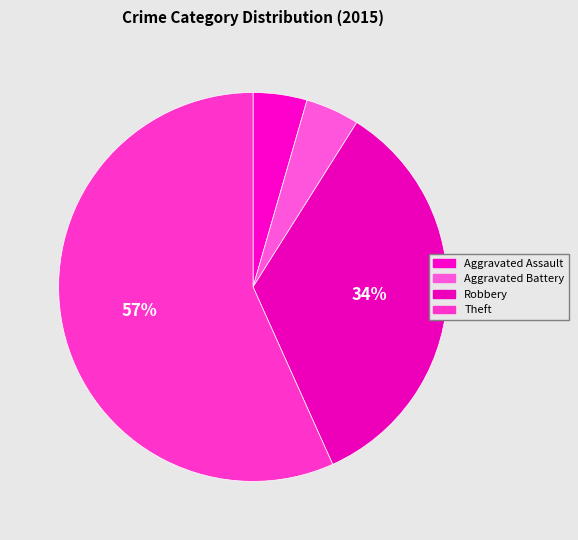

What percentage is NOT represented by Aggravated Battery?

95.5%